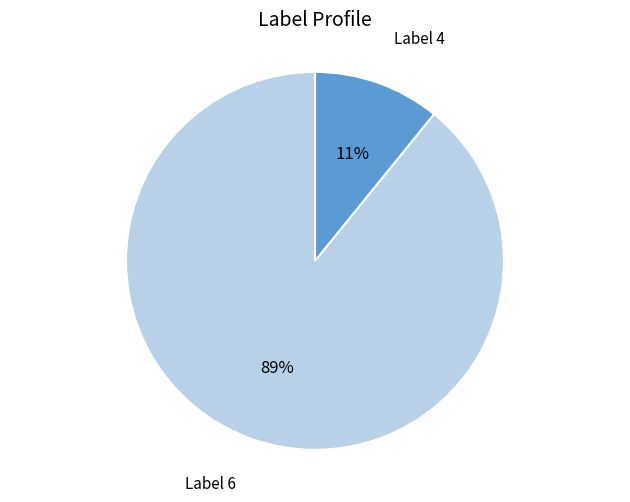

Which category has the biggest portion of the pie?

Label 6